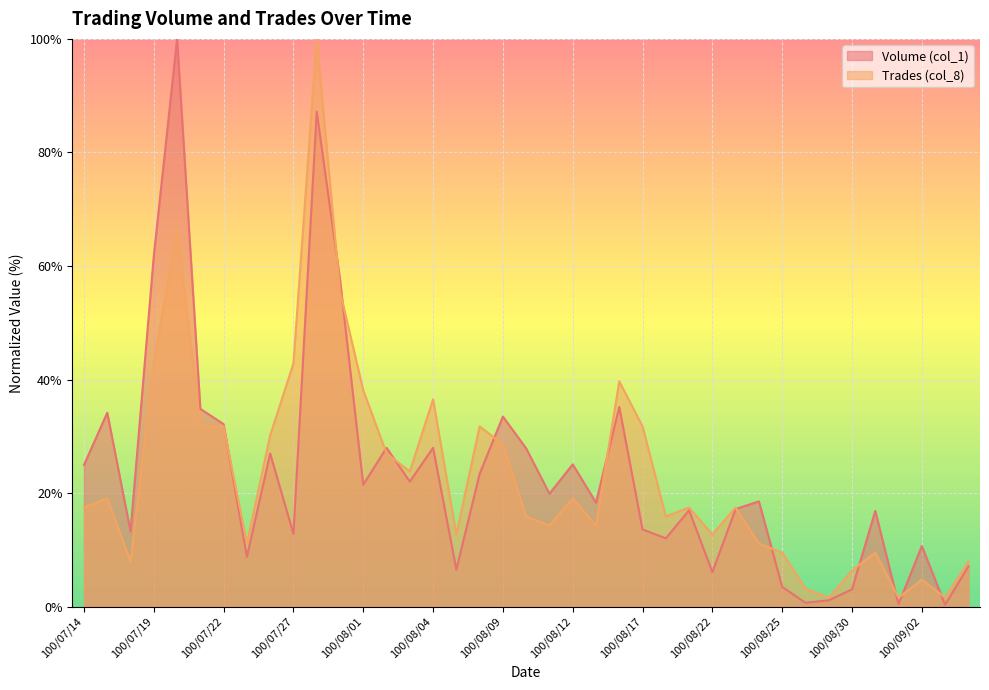

The value of Trades (col_8) at 100/09/06 is 2.7. True or false?

False